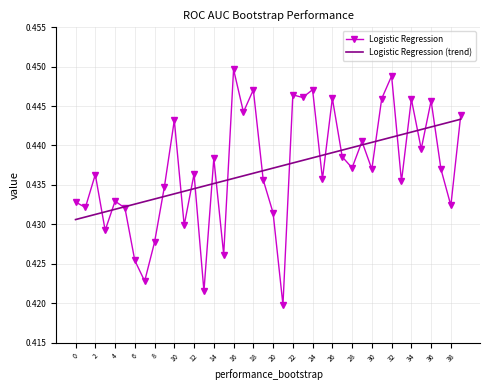

List the series in order of their peak value, lowest first.

Logistic Regression (trend), Logistic Regression